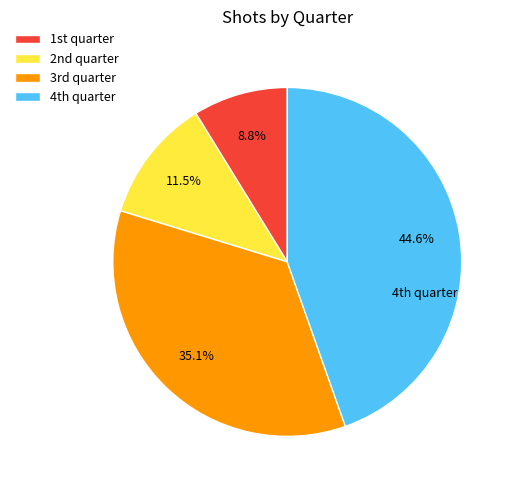

Which category has the smallest portion of the pie?

1st quarter